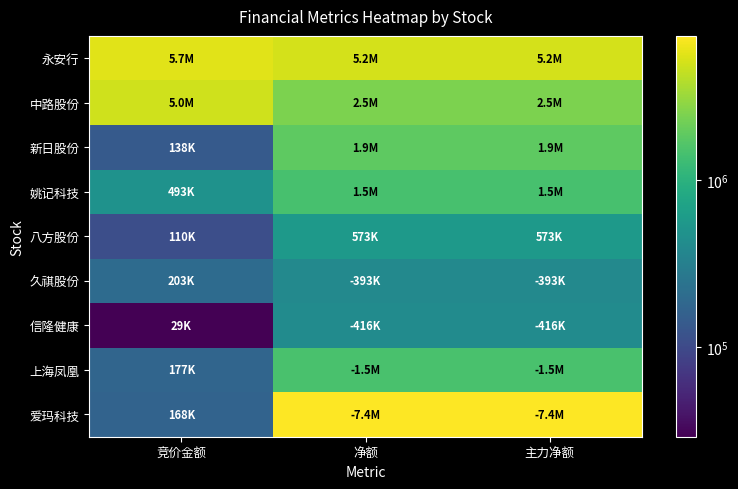

At which category is the sum across all series the highest?

净额